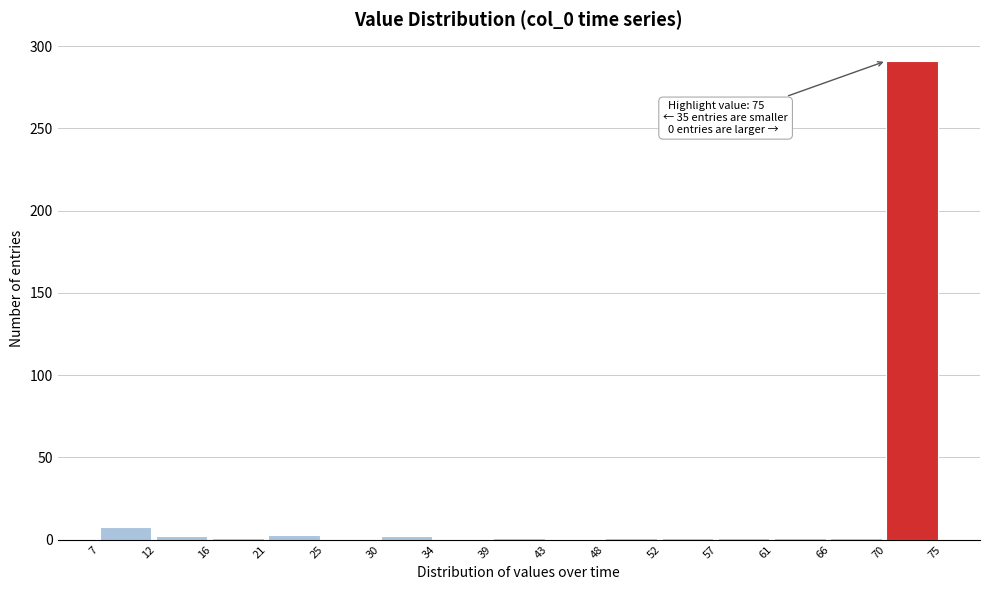

Over which range of the x-axis is the bar tallest?

70 to 75